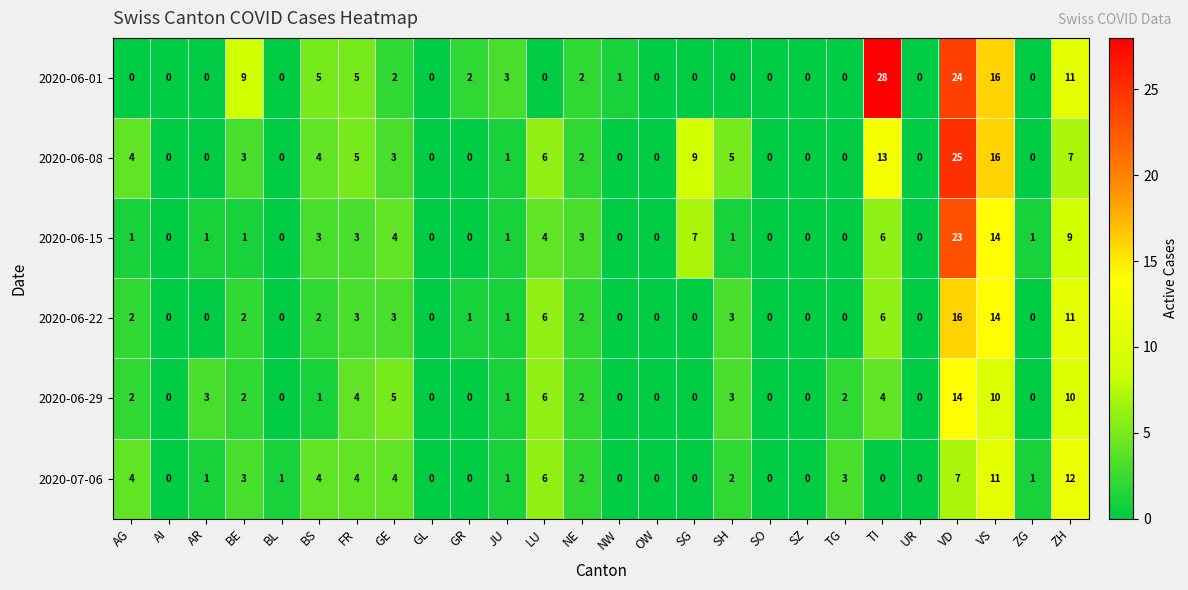

List the series in order of their peak value, lowest first.

2020-07-06, 2020-06-29, 2020-06-22, 2020-06-15, 2020-06-08, 2020-06-01